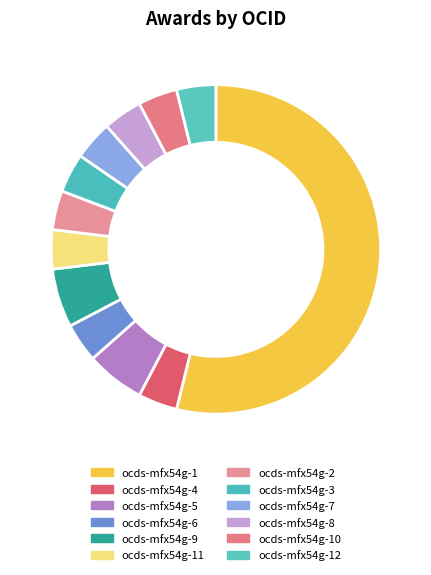

Does any single category account for the majority?

Yes